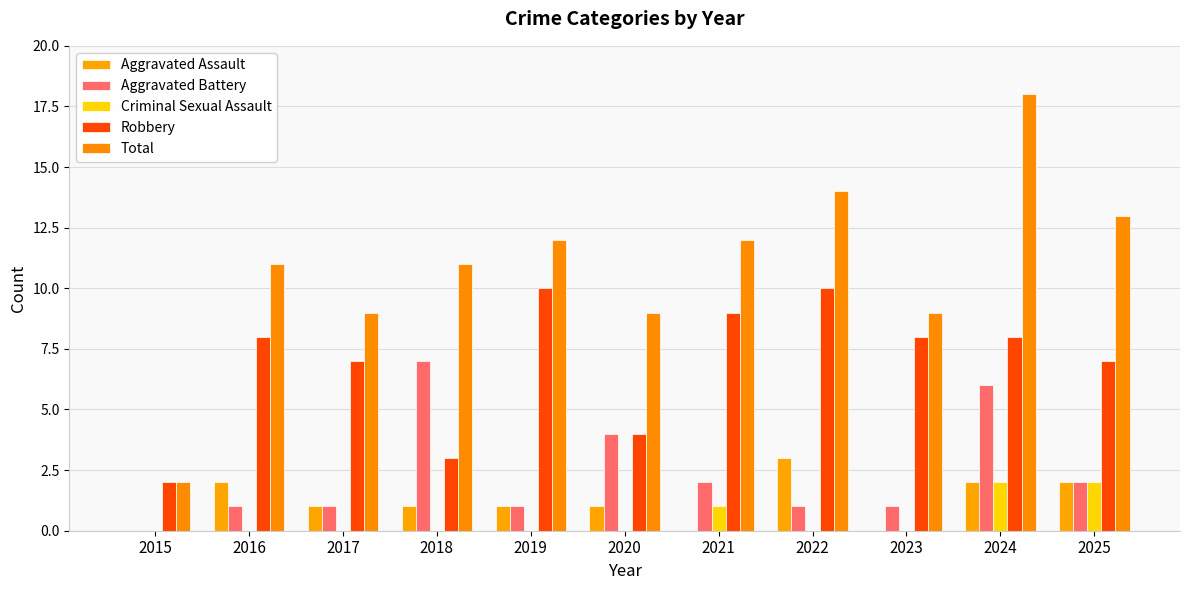

What is the total value across all series at 2015?

4